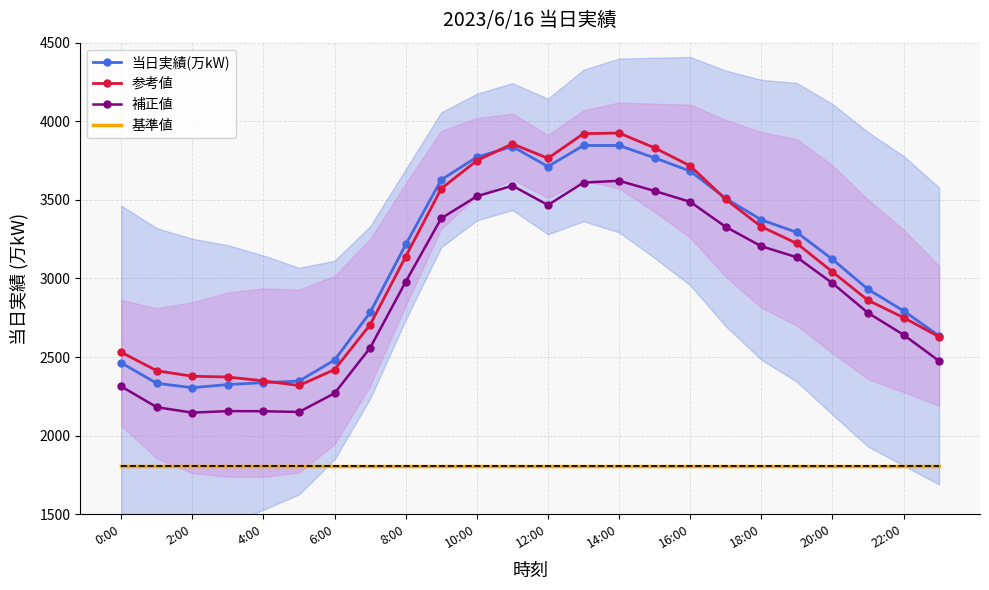

At how many categories does at least one series exceed 2165?

24